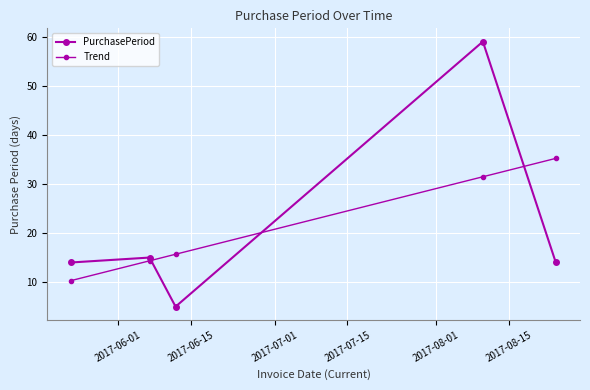

Is this an area chart (filled region under the line)?

No